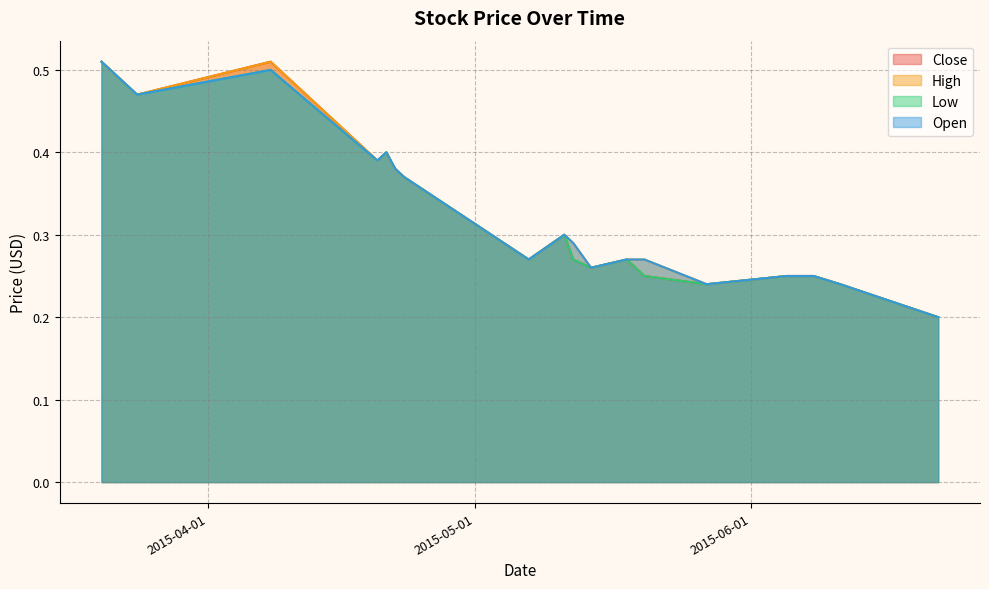

What is the smallest value displayed?

0.2